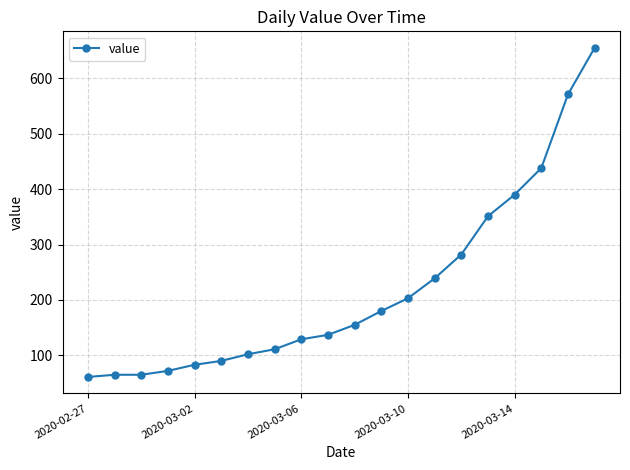

What is the value of the 15th point from the left?

282